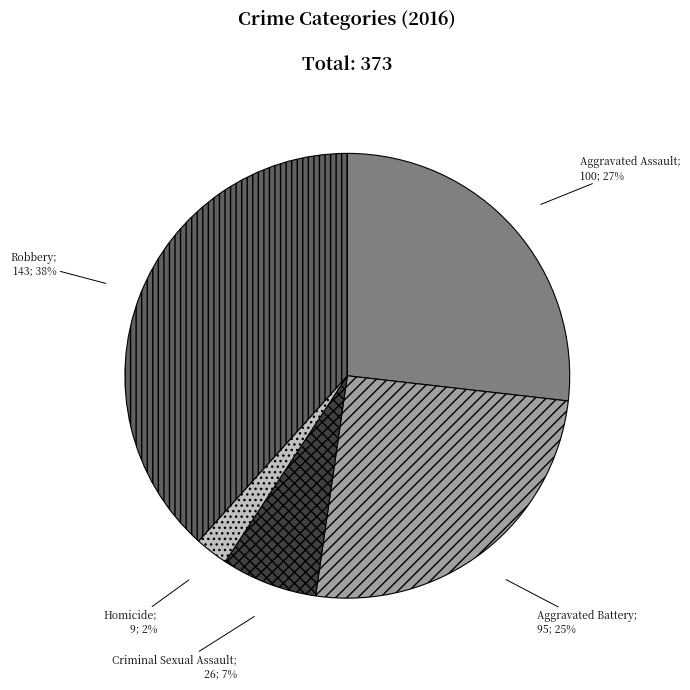

Does any single category account for the majority?

No